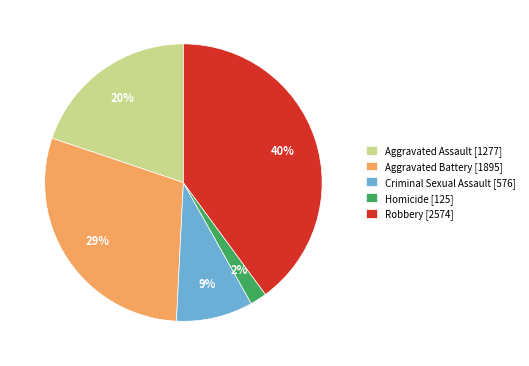

How many segments does this pie chart have?

5